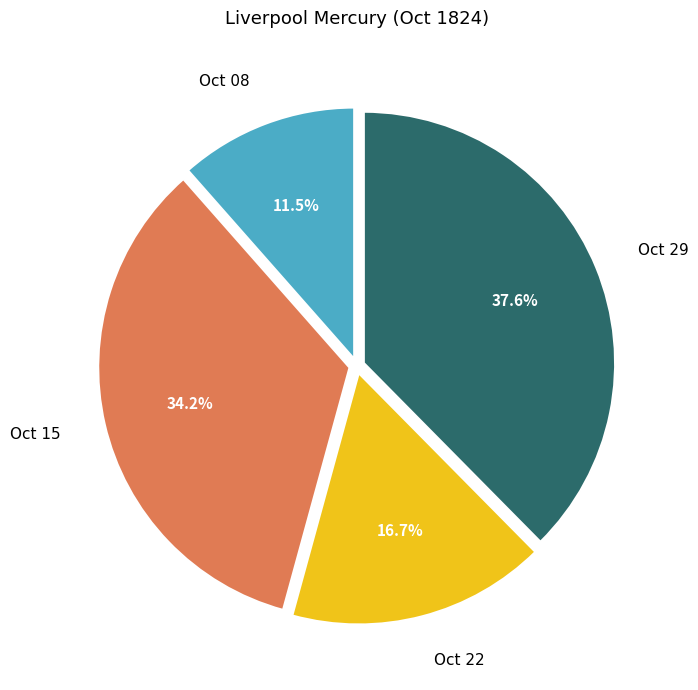

Rank the categories by value from lowest to highest.

Oct 08, Oct 22, Oct 15, Oct 29